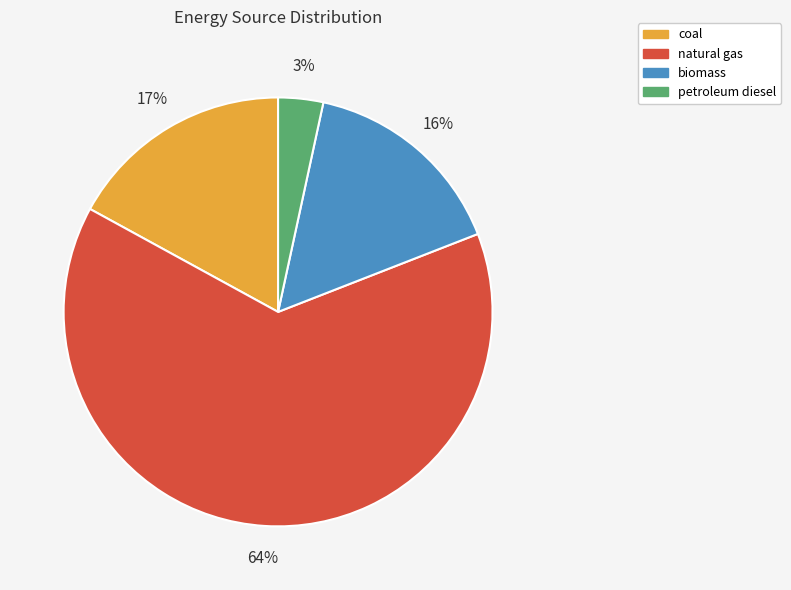

What percentage is the petroleum diesel slice, to the nearest percent?

3%